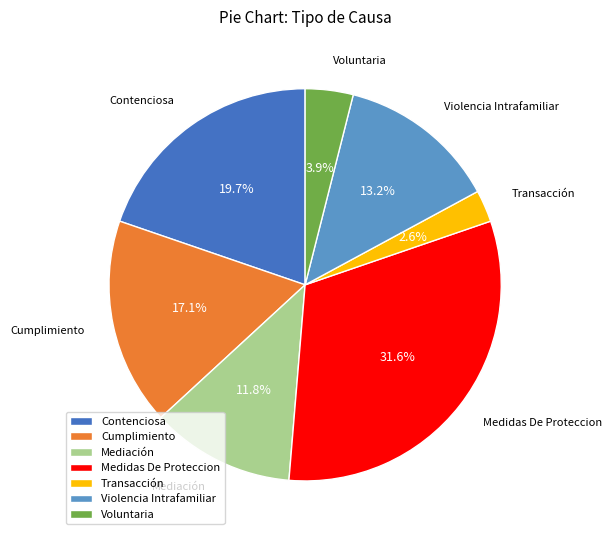

Count the number of slices in the pie.

7